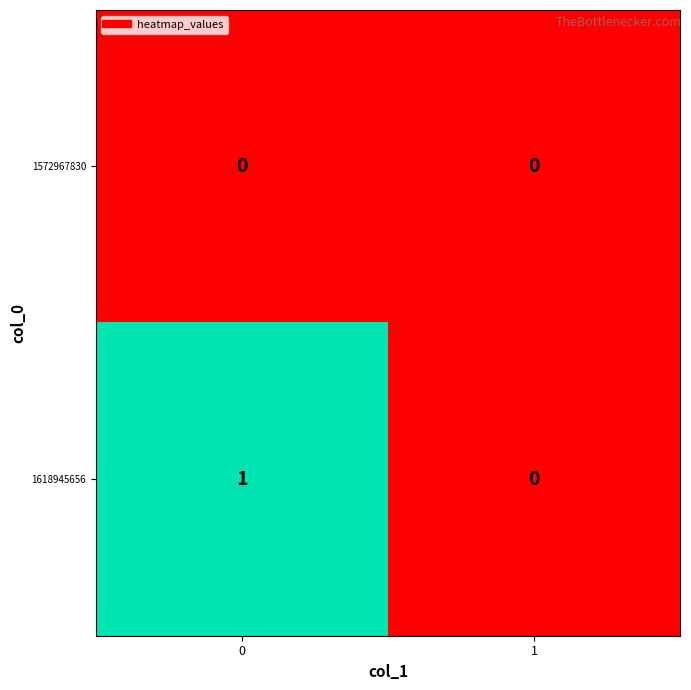

Rank the categories by 1618945656 value from lowest to highest.

1, 0